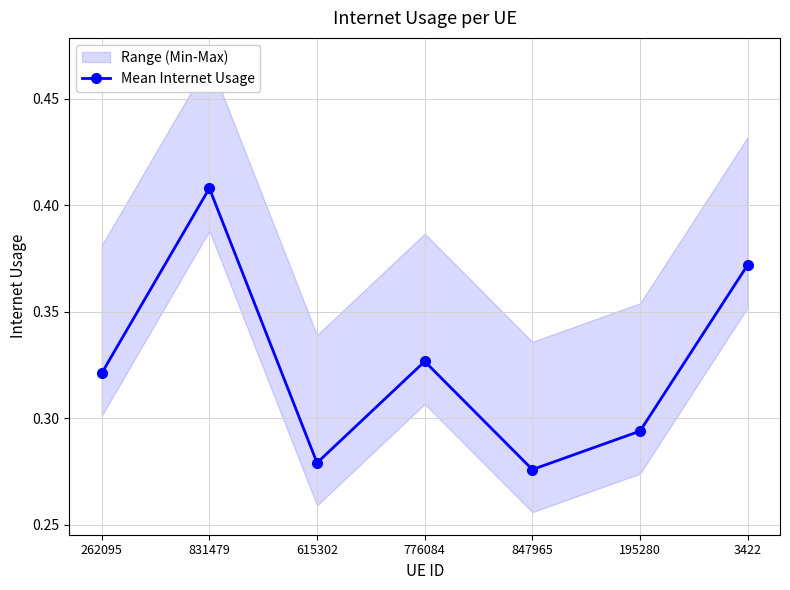

At which category does the data reach its first local peak?

831479